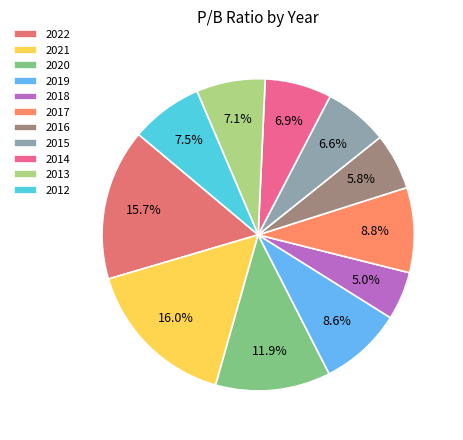

What is the largest slice in the pie chart?

2021